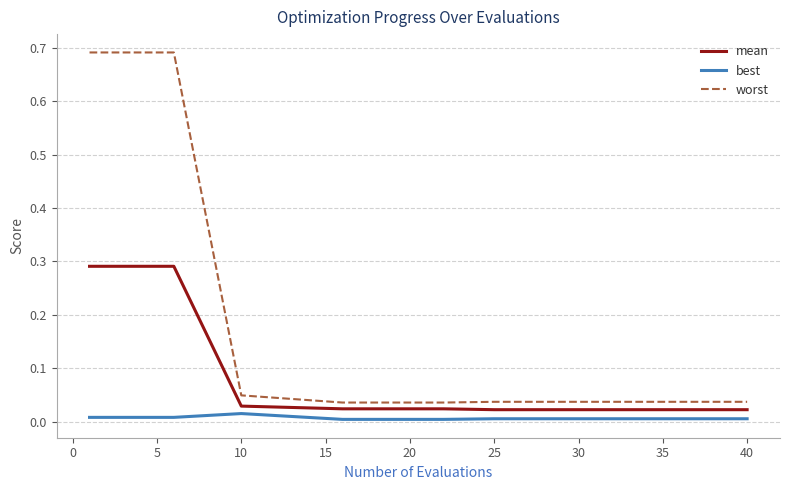

True or false: worst and mean cross at least once.

False